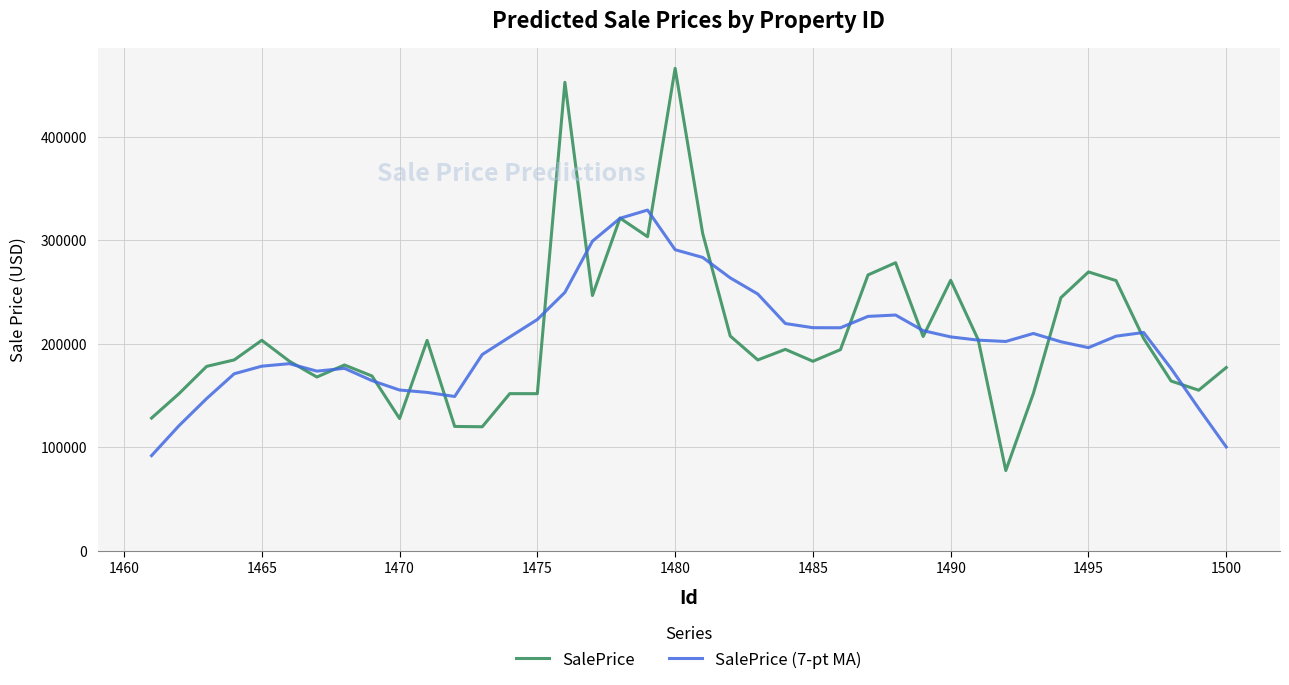

Which series has the largest range (max minus min)?

SalePrice